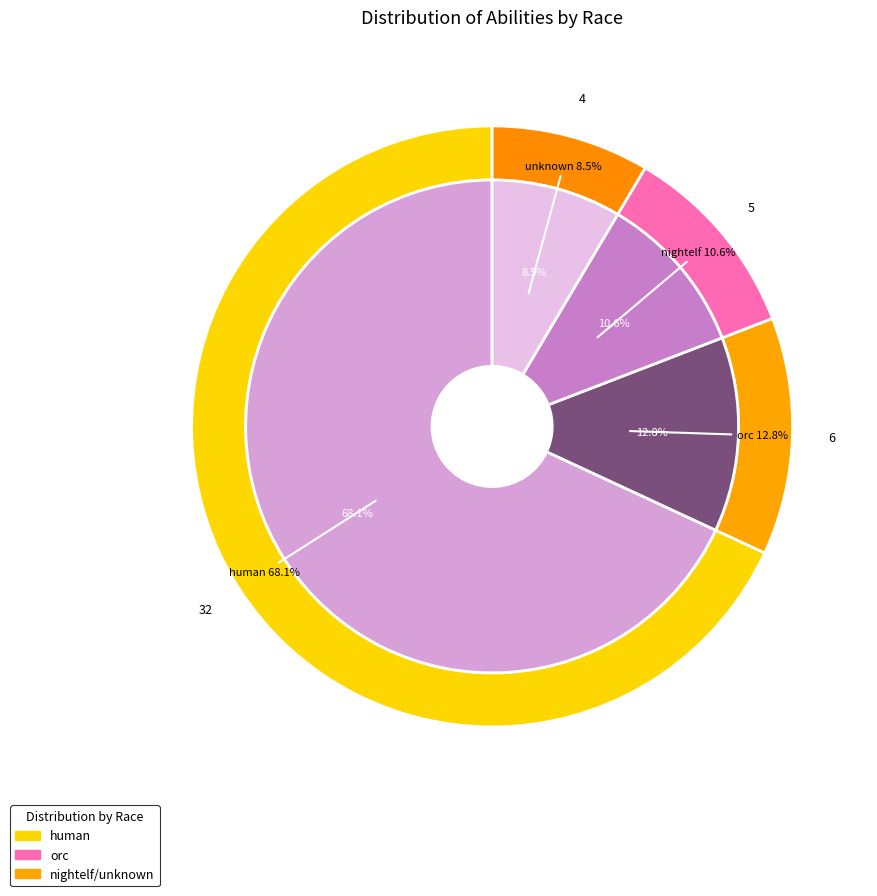

What is the largest slice in the pie chart?

human